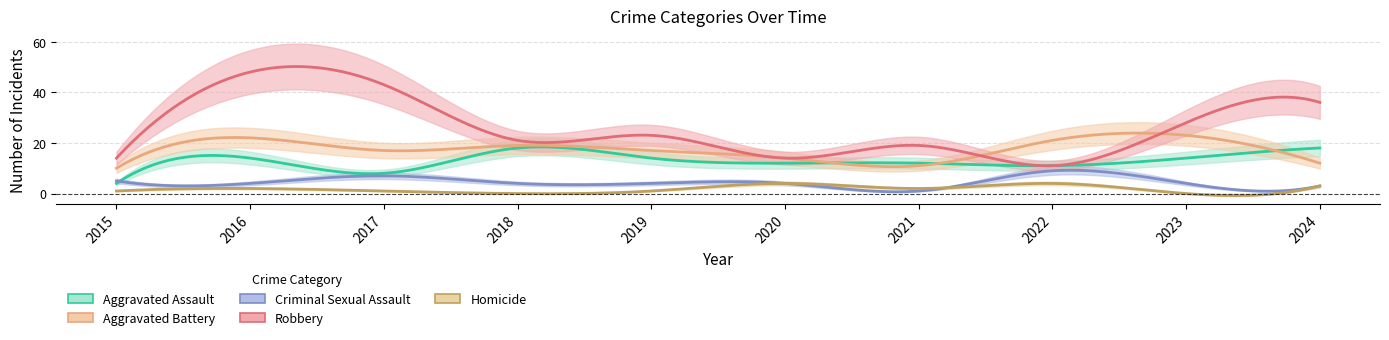

At 2021, list the series in order from smallest to largest.

Criminal Sexual Assault, Homicide, Aggravated Battery, Aggravated Assault, Robbery